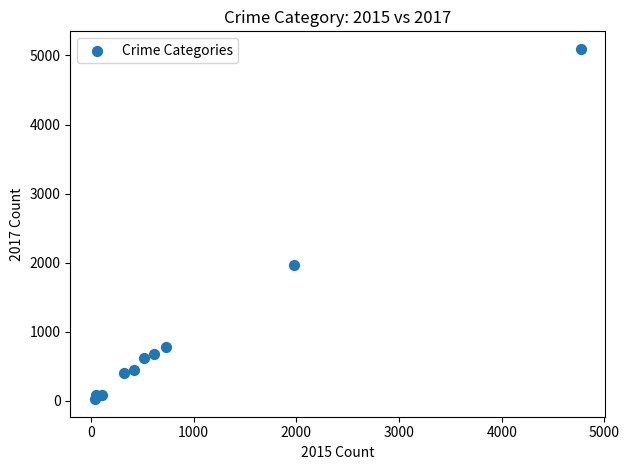

What is the average X value?

954